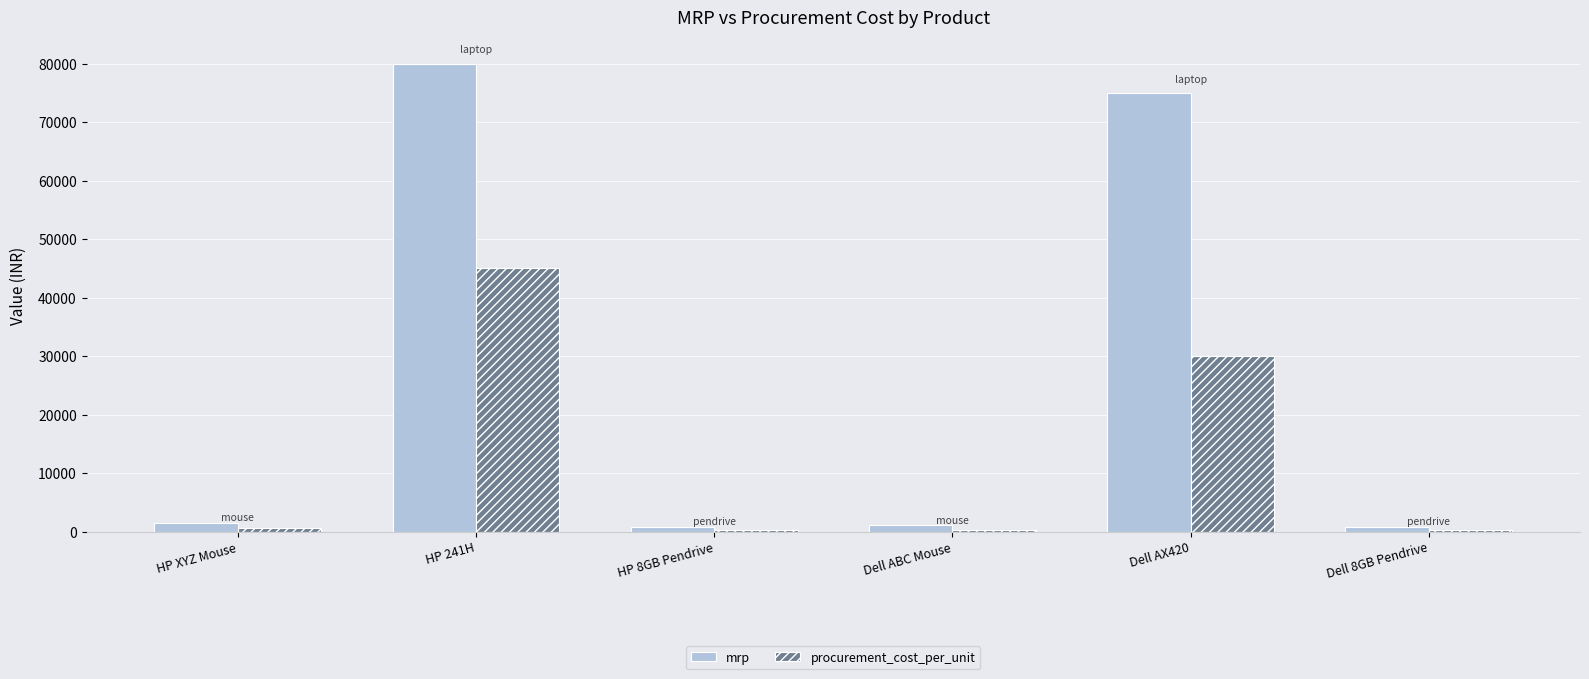

Is the value of procurement_cost_per_unit at Dell AX420 greater than the value of mrp at HP 241H?

No